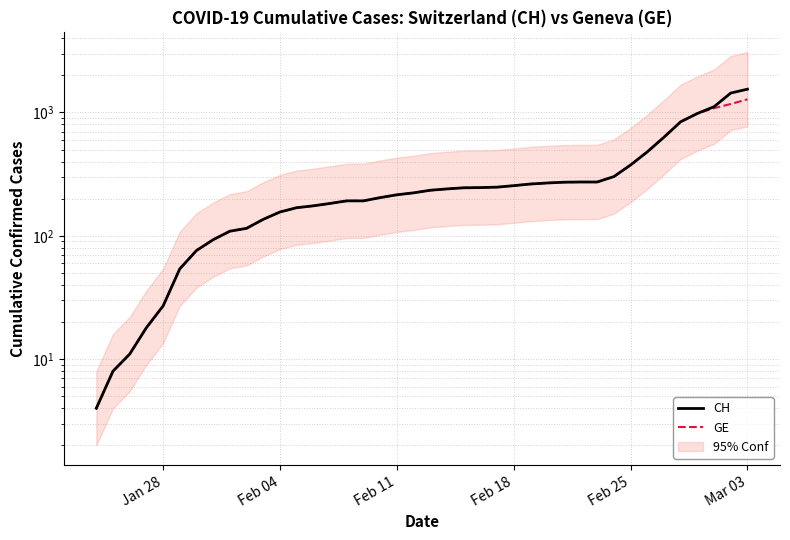

The value of GE at Feb 11 is 313. True or false?

False